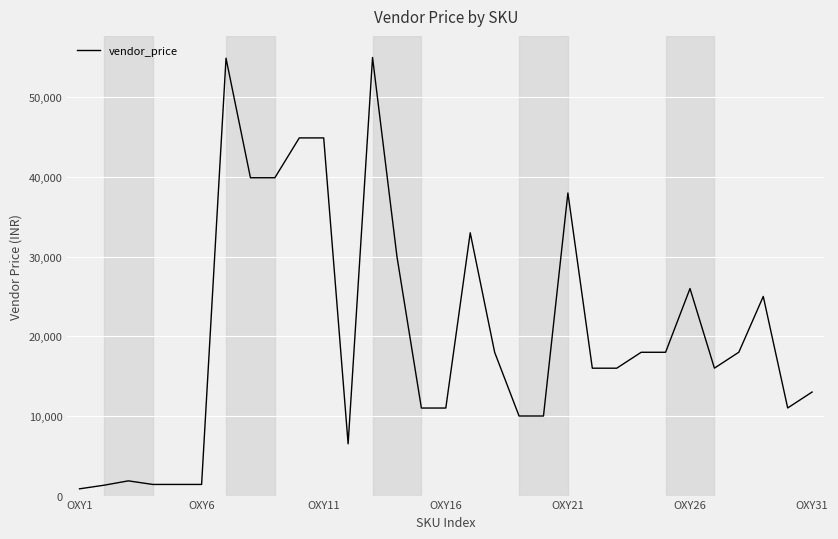

What is the difference between the maximum and minimum values?

54150